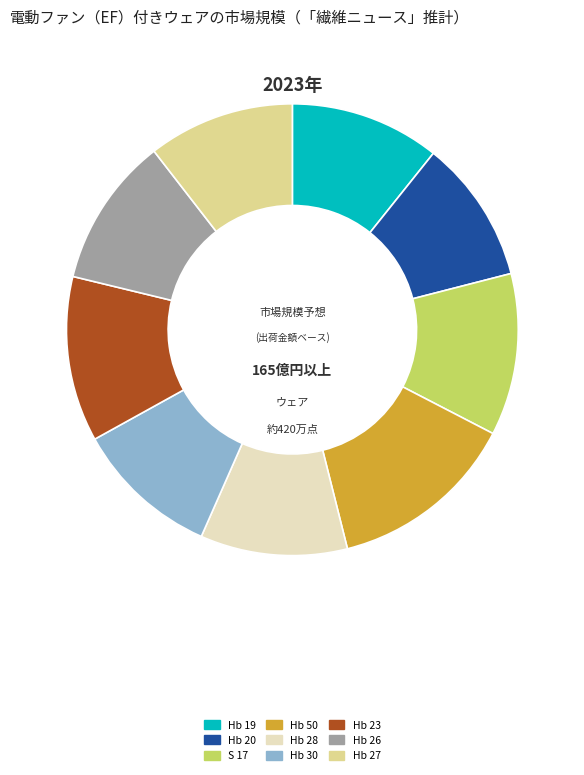

Does Hb 28 represent more than half of the total?

No